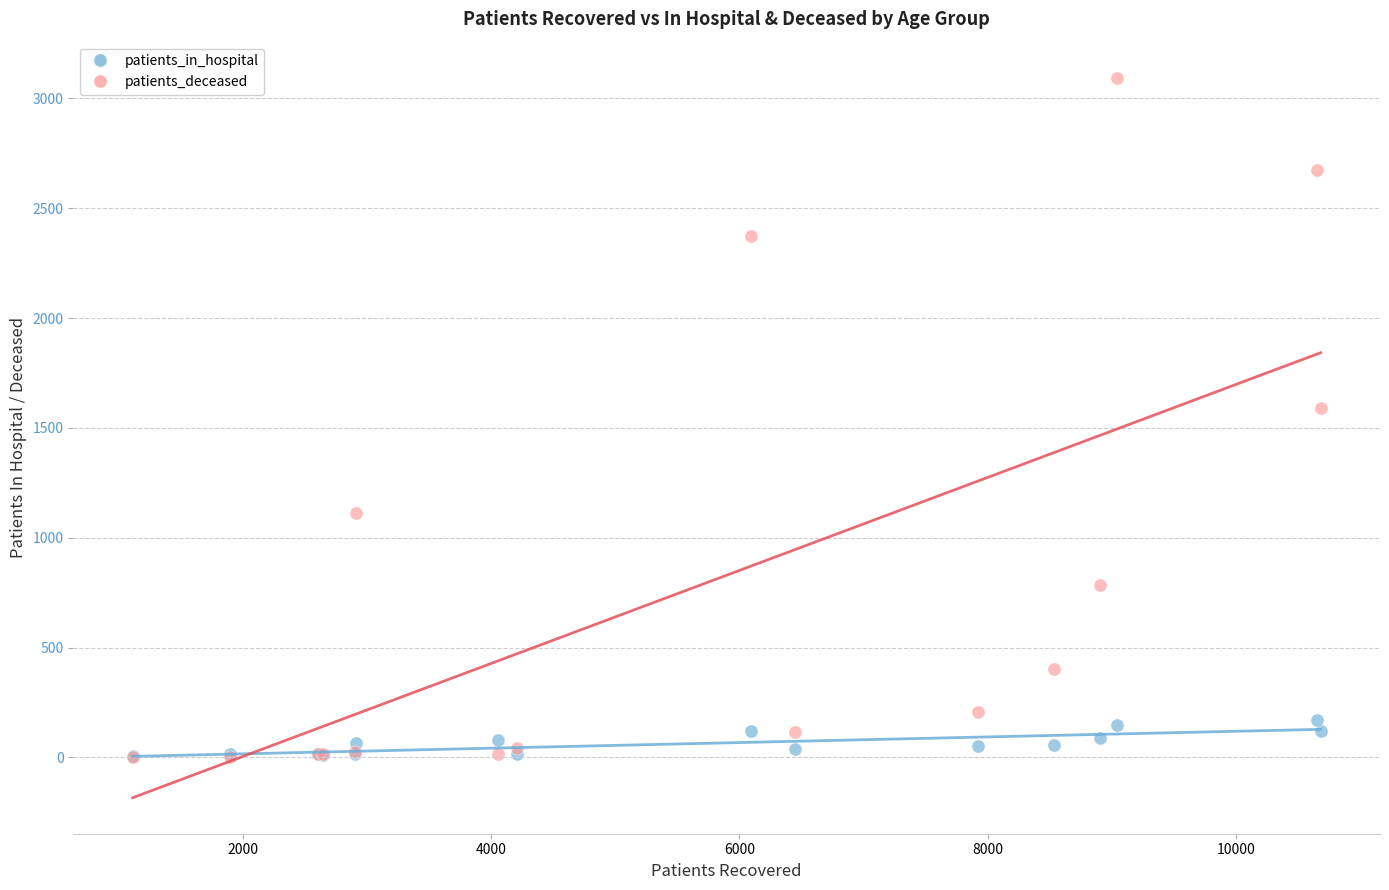

In the patients_deceased series, what Y value is closest to 1548?

1592